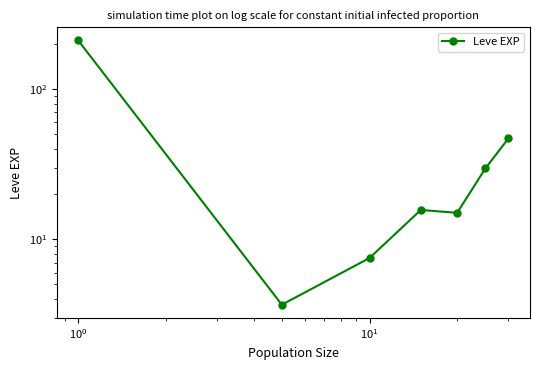

What is the difference between the maximum and minimum values?

207.0